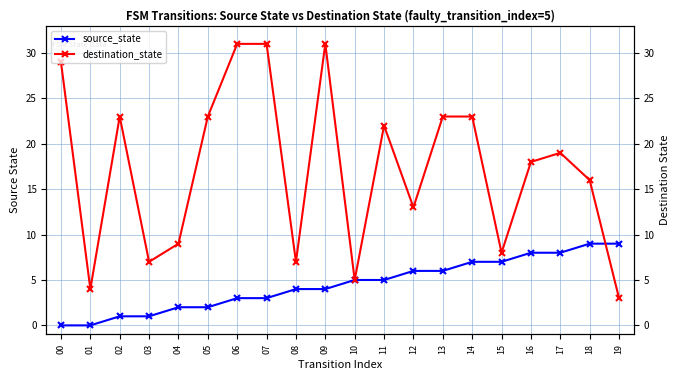

At which label does destination_state reach its minimum?

19